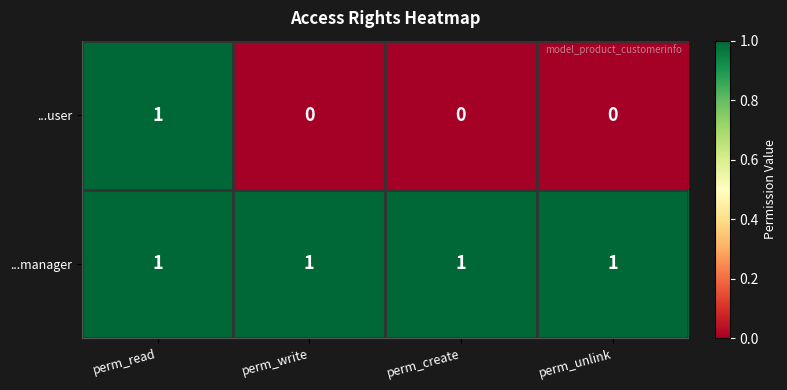

True or false: ...user has a value of 0 at perm_create.

True